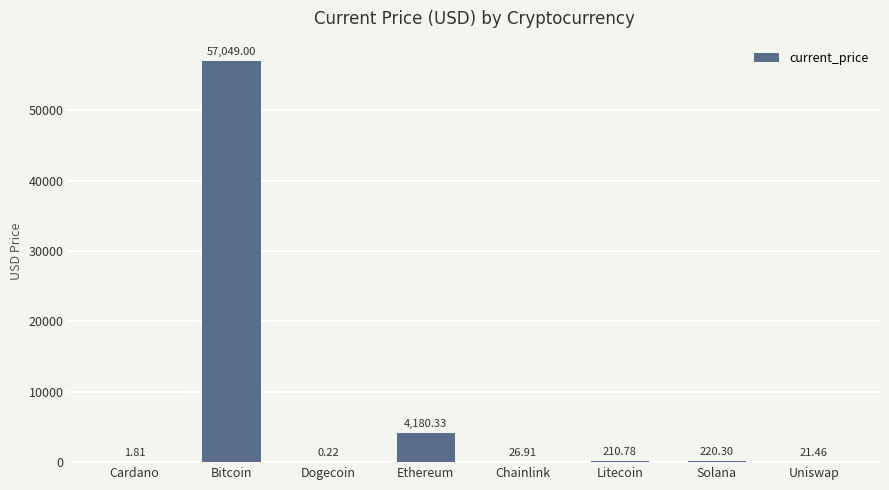

At which label is the value closest to 28524?

Ethereum